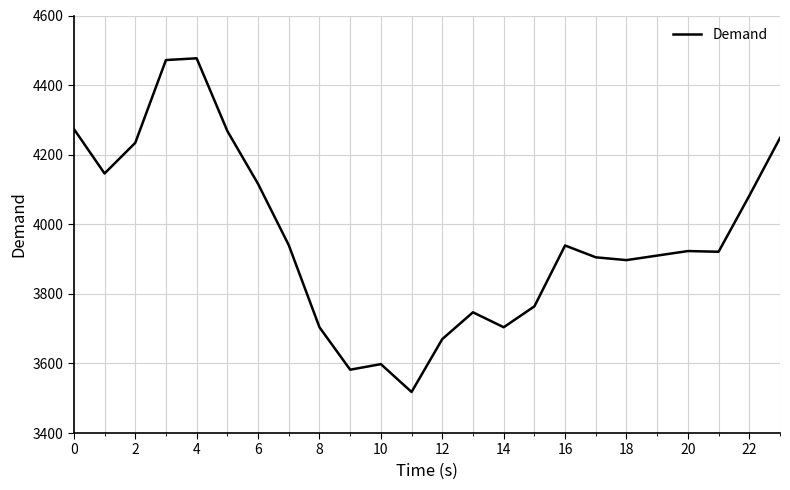

What is the difference between the maximum and minimum values?

959